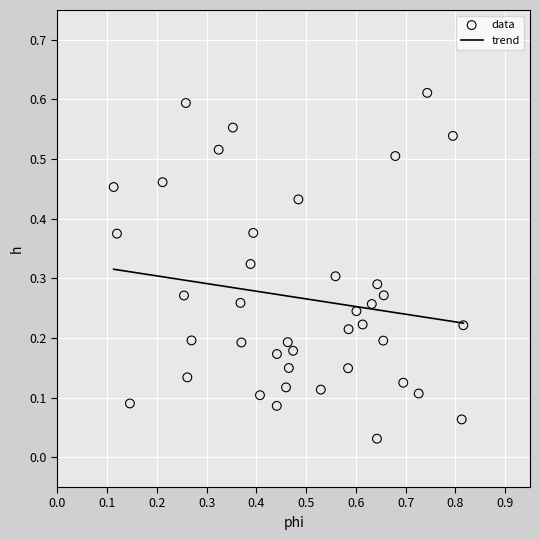

What is the range of X values (max minus min)?

0.7